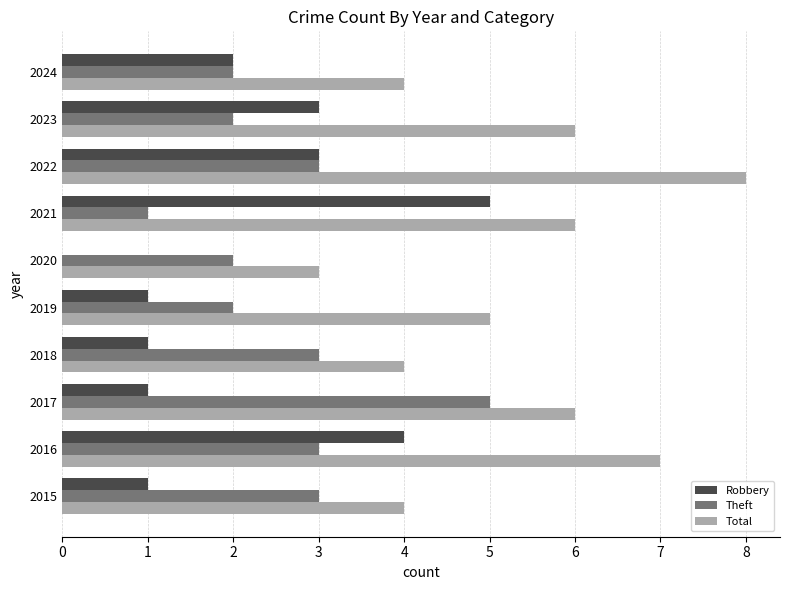

Is it true that Theft equals 3 at 2016?

True